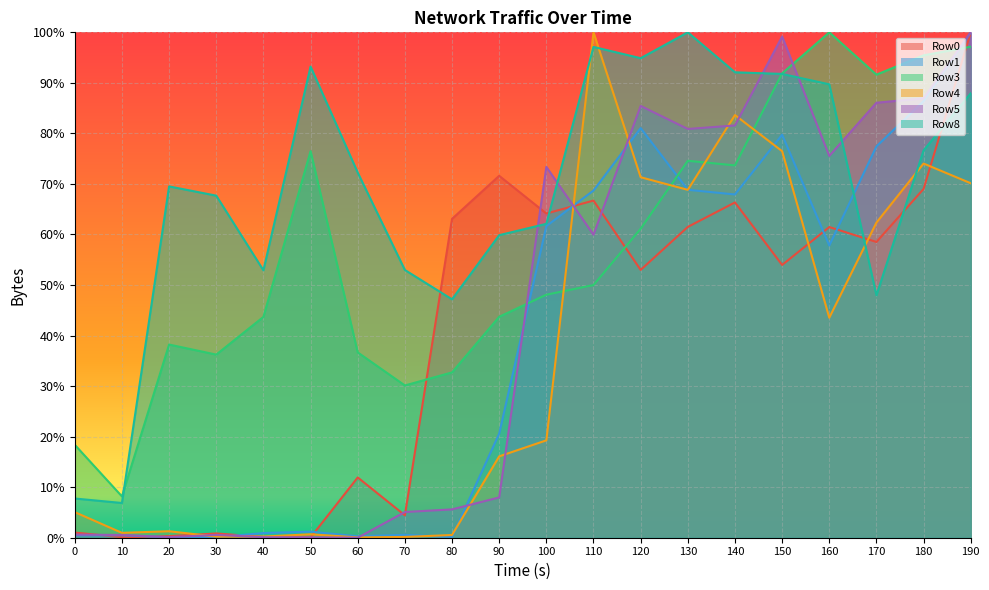

True or false: Row3 has a value of 0.4 at 20.

True